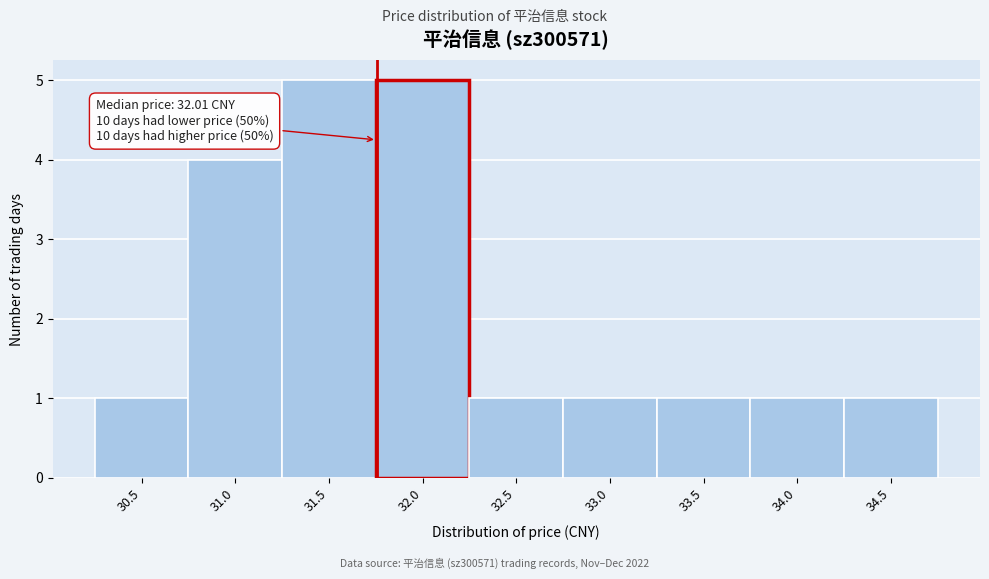

Reading right to left, what are all the values shown in this chart?

1	1	1	1	1	5	5	4	1